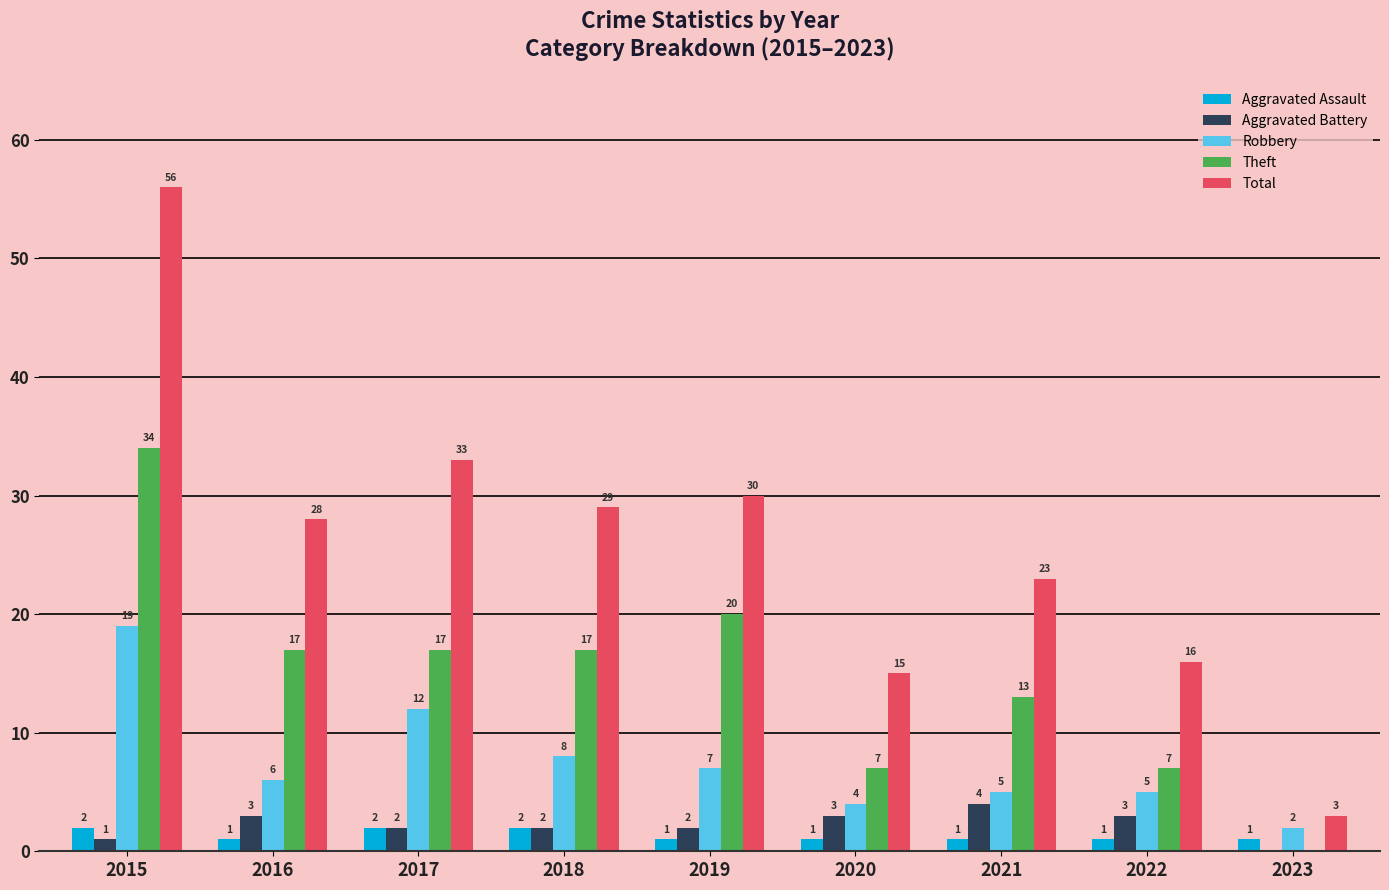

Is it true that Theft equals 20 at 2019?

True